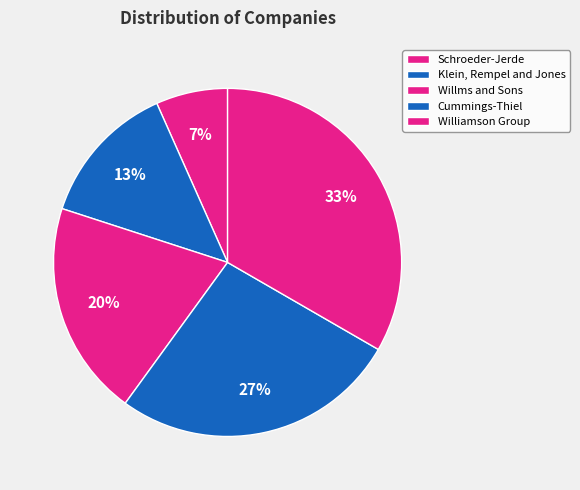

Count the number of slices in the pie.

5